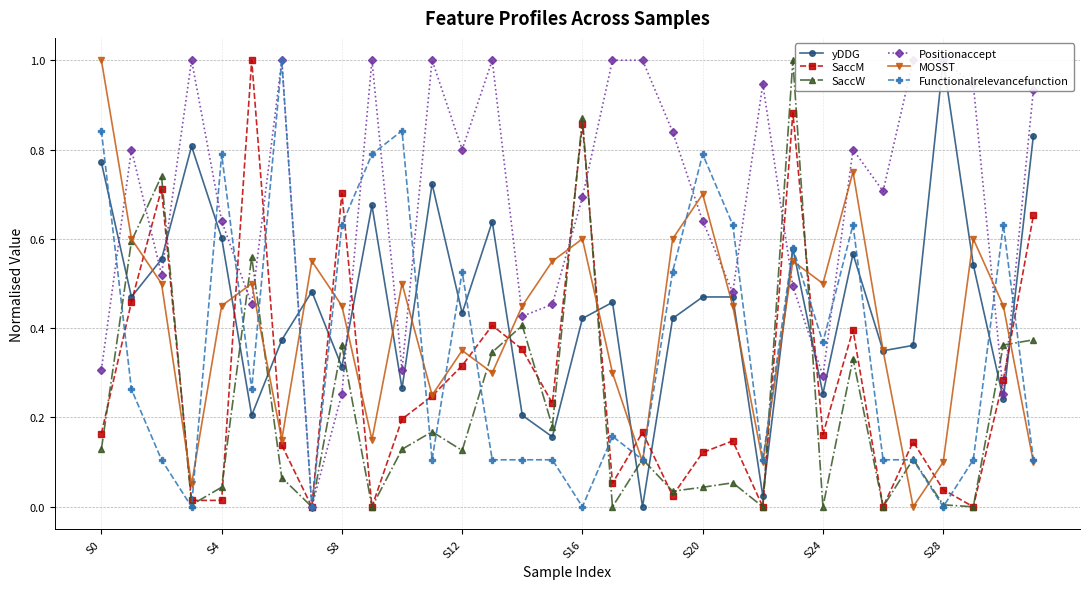

At which category is the sum across all series the highest?

23